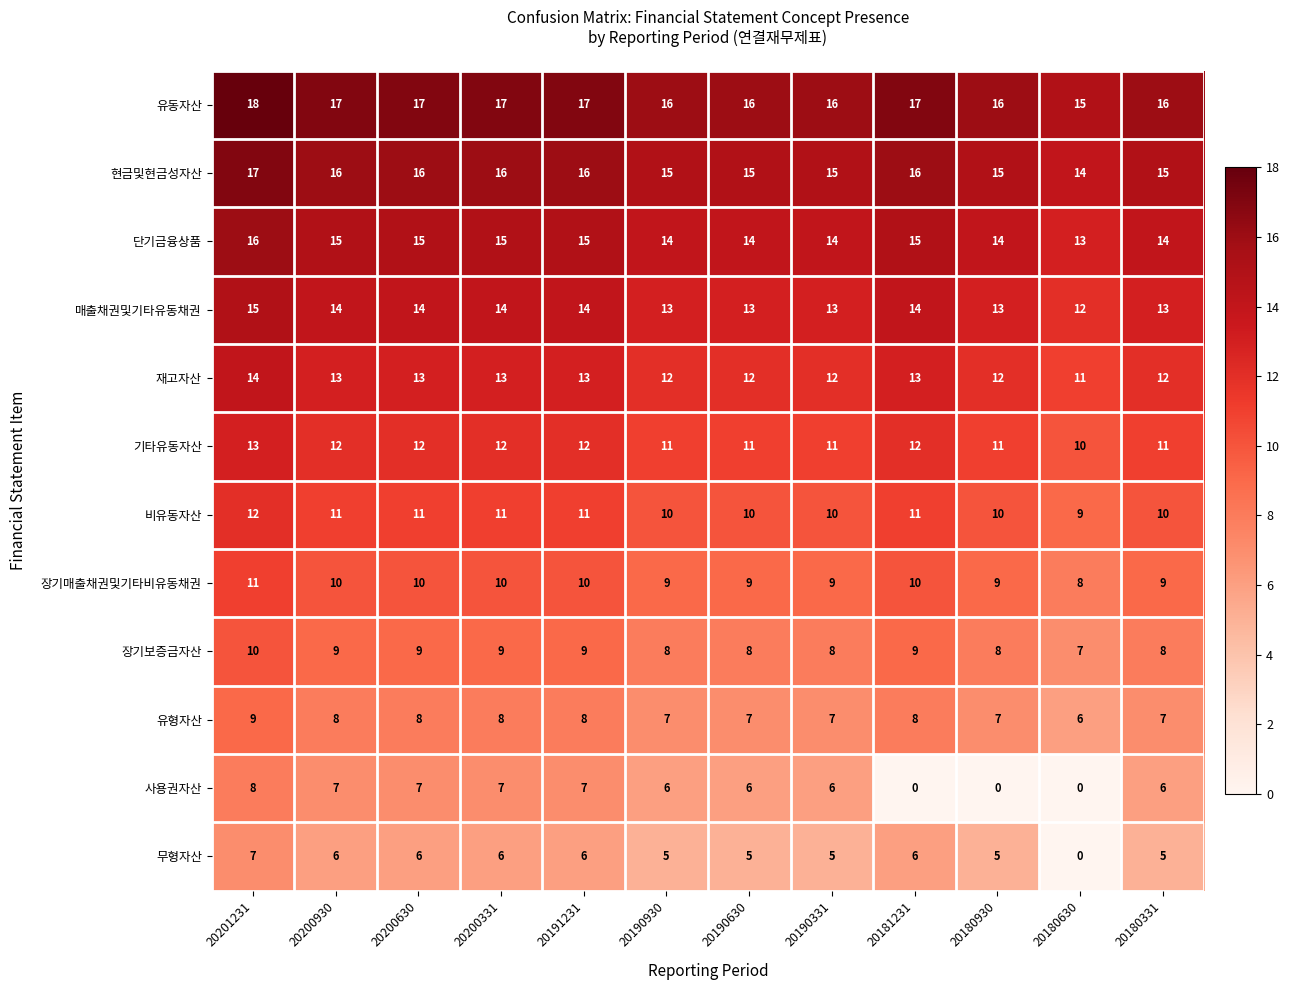

What is the total value across all series at 20201231?

150